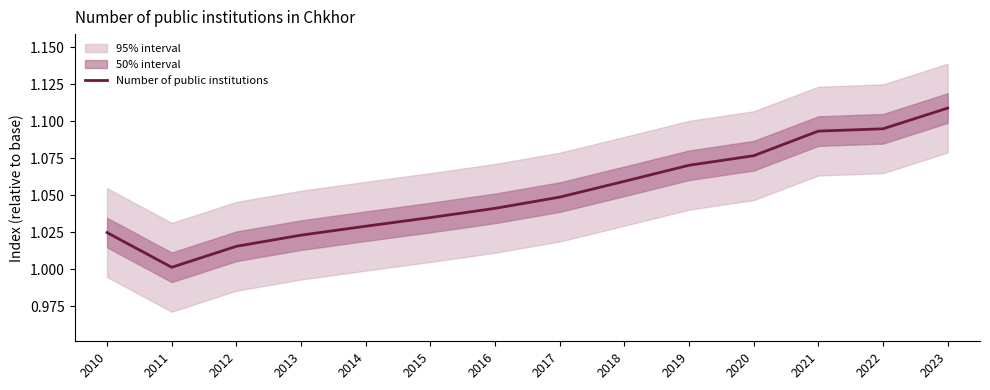

Is it true that the value at 2012 is 1.5?

False